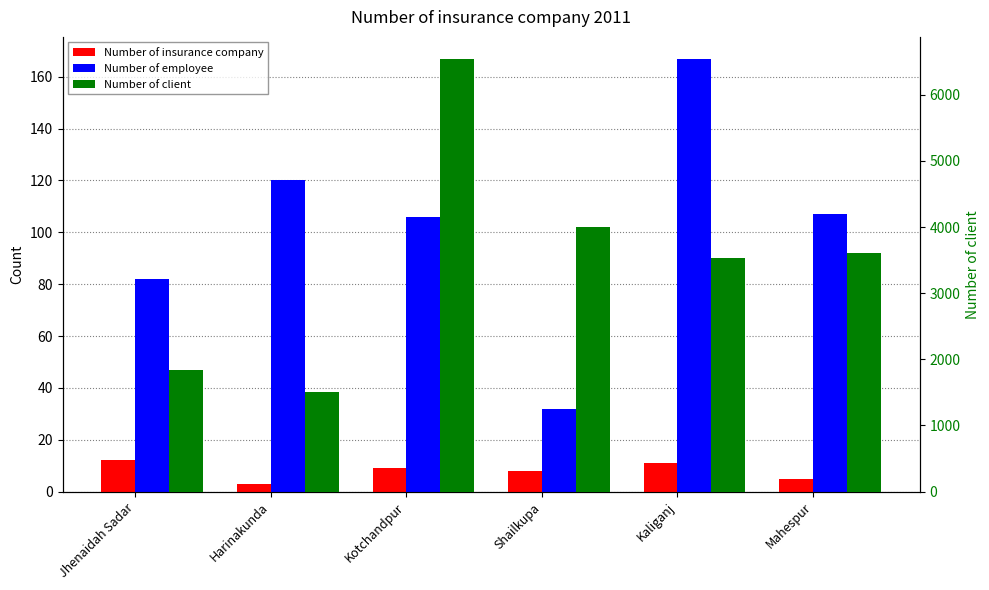

How many data points in Number of insurance company are less than 9?

3